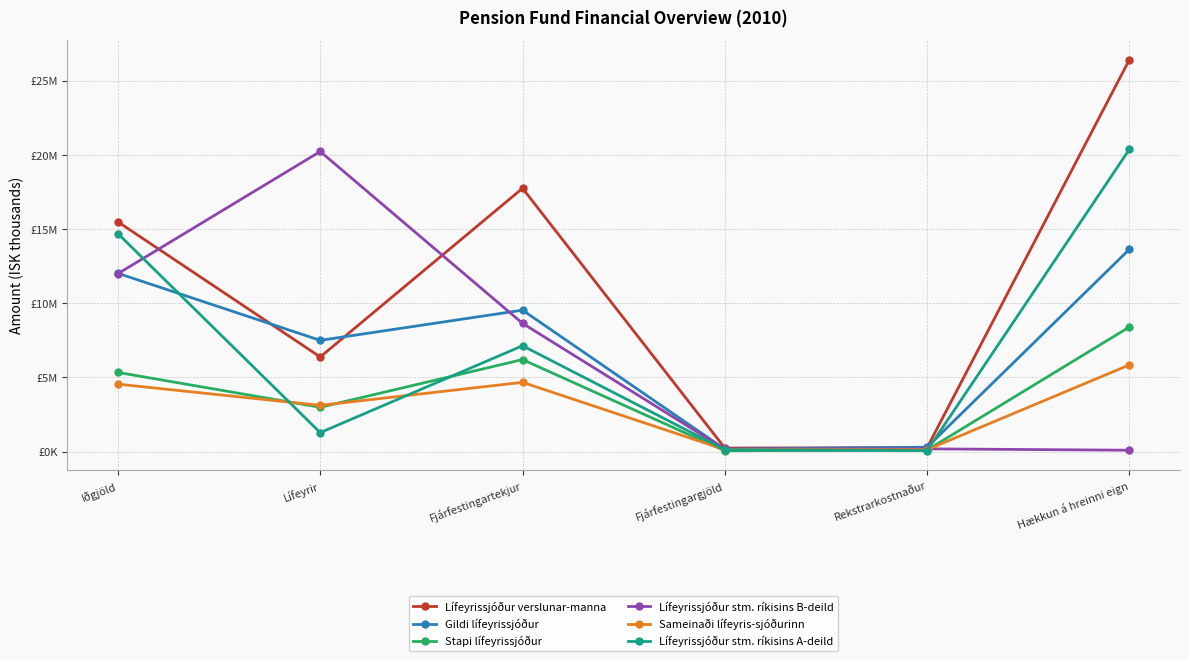

Which series changed the most between Iðgjöld and Rekstrarkostnaður?

Lífeyrissjóður verslunar-manna